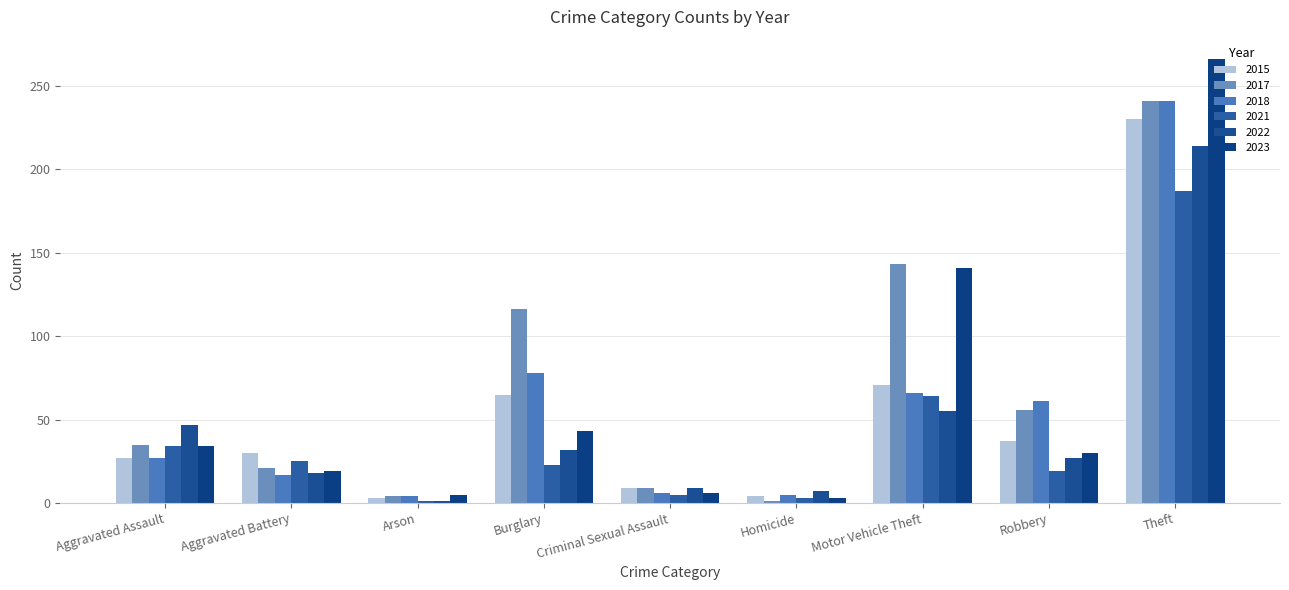

Count the number of data series in this chart.

6